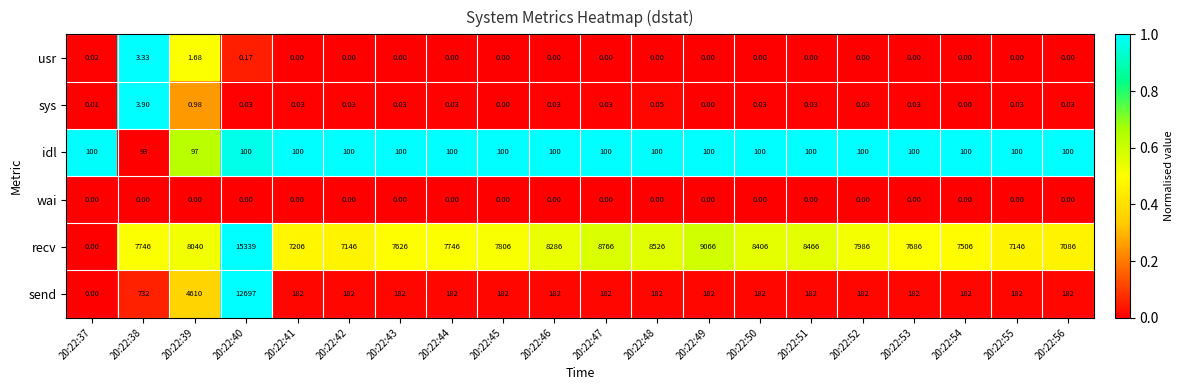

Which series has the largest range (max minus min)?

recv